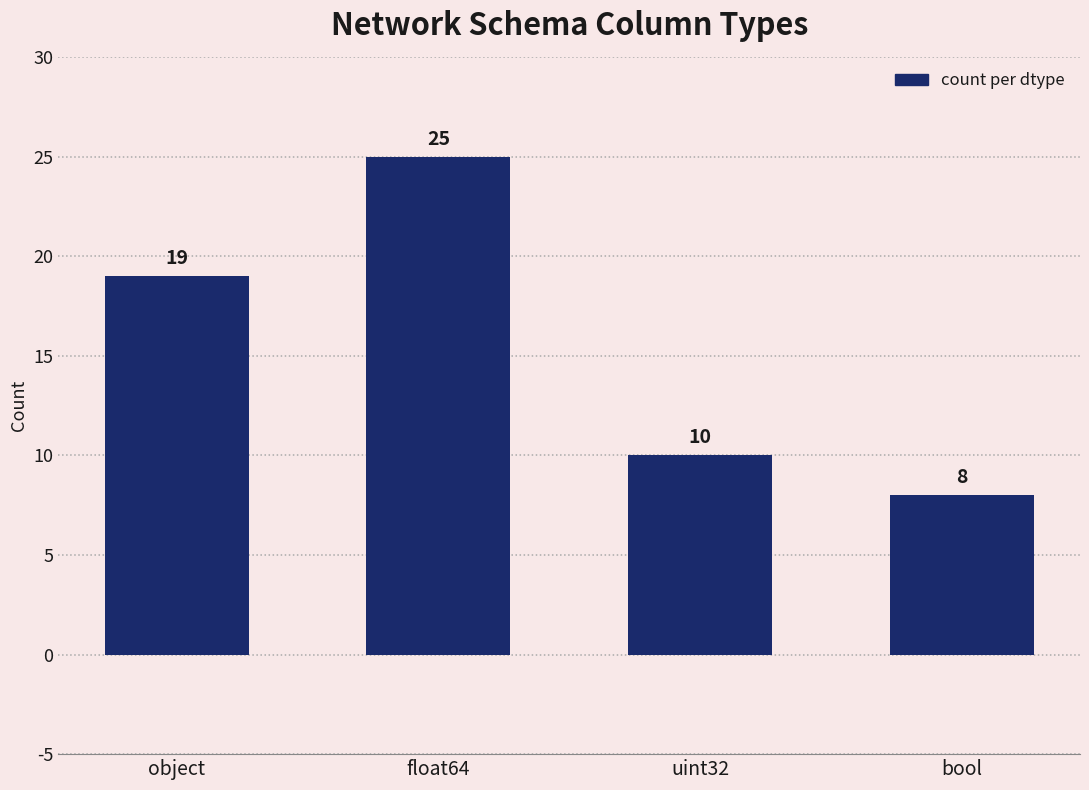

What is the difference between the maximum and minimum values?

17